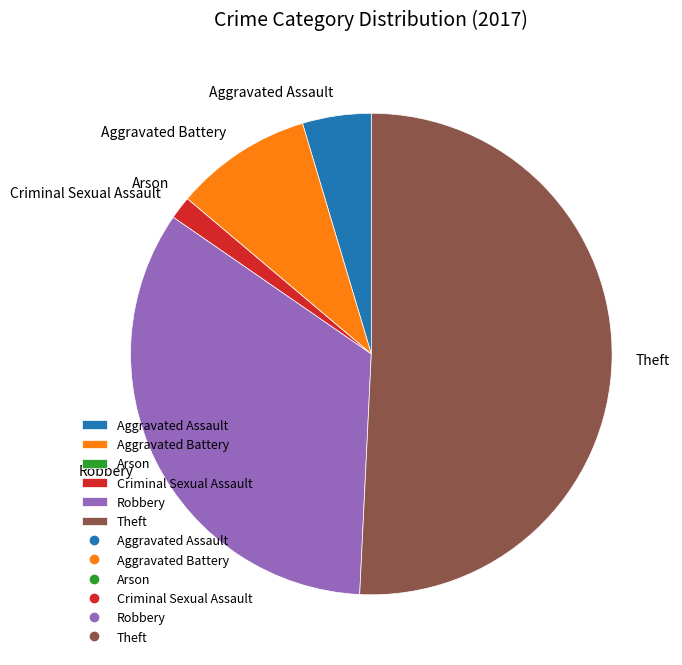

Does any single category account for the majority?

Yes